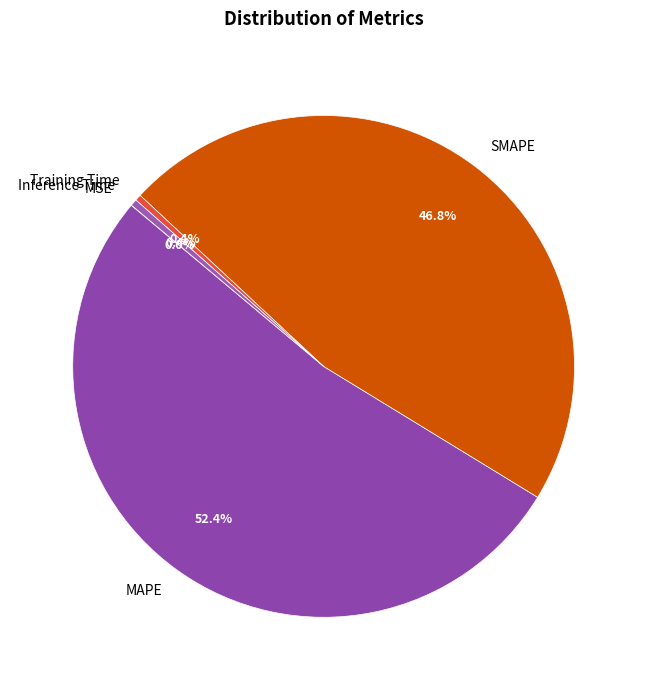

The Inference Time slice represents 0% of the pie. True or false?

True